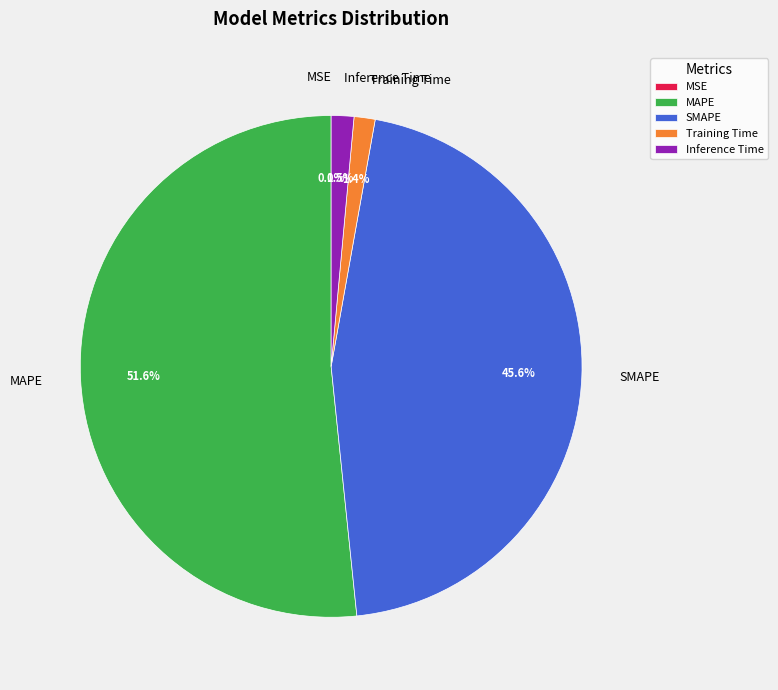

Combined, do Training Time and SMAPE account for over 50%?

No